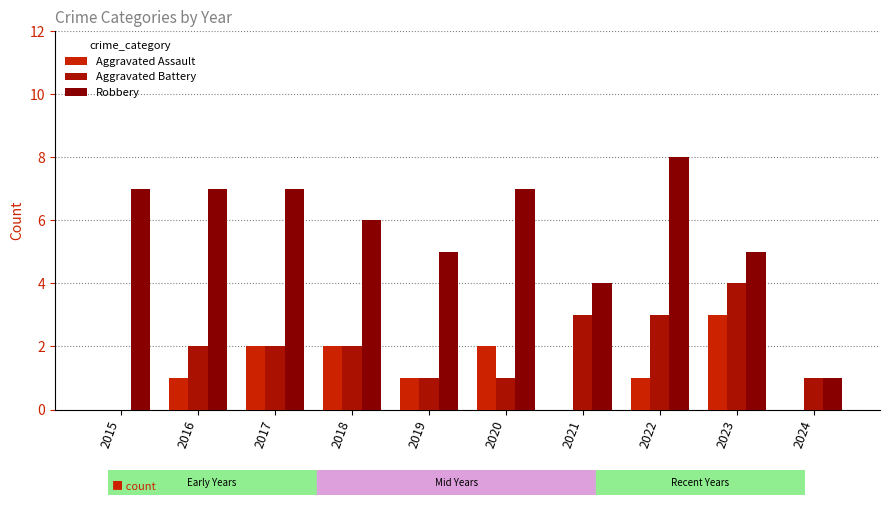

Reading right to left, what are all the values shown in this chart?

Aggravated Assault: 2024=0	2023=3	2022=1	2021=0	2020=2	2019=1	2018=2	2017=2	2016=1	2015=0
Aggravated Battery: 2024=1	2023=4	2022=3	2021=3	2020=1	2019=1	2018=2	2017=2	2016=2	2015=0
Robbery: 2024=1	2023=5	2022=8	2021=4	2020=7	2019=5	2018=6	2017=7	2016=7	2015=7